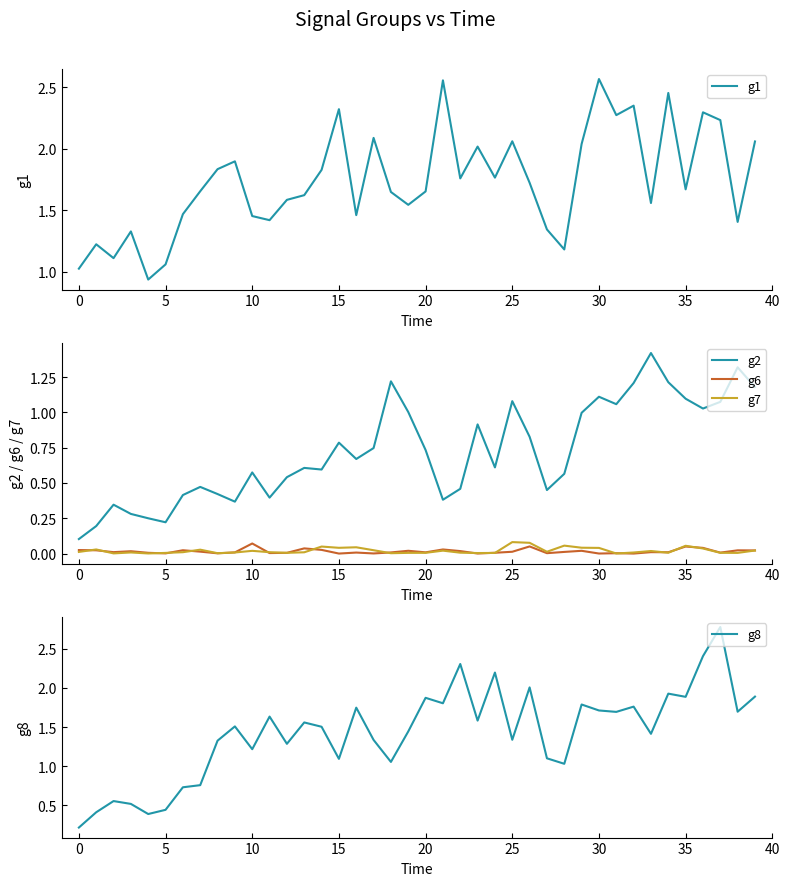

Reading left to right, transcribe all the data shown in this chart.

g1: 1.0	1.2	1.1	1.3	0.9	1.1	1.5	1.7	1.8	1.9	1.5	1.4	1.6	1.6	1.8	2.3	1.5	2.1	1.6	1.5	1.7	2.6	1.8	2.0	1.8	2.1	1.7	1.3	1.2	2.0	2.6	2.3	2.3	1.6	2.5	1.7	2.3	2.2	1.4	2.1
g2: 0.1	0.2	0.3	0.3	0.2	0.2	0.4	0.5	0.4	0.4	0.6	0.4	0.5	0.6	0.6	0.8	0.7	0.7	1.2	1.0	0.7	0.4	0.5	0.9	0.6	1.1	0.8	0.4	0.6	1.0	1.1	1.1	1.2	1.4	1.2	1.1	1.0	1.1	1.3	1.2
g6: 0.0	0.0	0.0	0.0	0.0	0.0	0.0	0.0	0.0	0.0	0.1	0.0	0.0	0.0	0.0	0.0	0.0	0.0	0.0	0.0	0.0	0.0	0.0	0.0	0.0	0.0	0.1	0.0	0.0	0.0	0.0	0.0	0.0	0.0	0.0	0.0	0.0	0.0	0.0	0.0
g7: 0.0	0.0	0.0	0.0	0.0	0.0	0.0	0.0	0.0	0.0	0.0	0.0	0.0	0.0	0.0	0.0	0.0	0.0	0.0	0.0	0.0	0.0	0.0	0.0	0.0	0.1	0.1	0.0	0.1	0.0	0.0	0.0	0.0	0.0	0.0	0.1	0.0	0.0	0.0	0.0
g8: 0.2	0.4	0.6	0.5	0.4	0.4	0.7	0.8	1.3	1.5	1.2	1.6	1.3	1.6	1.5	1.1	1.7	1.3	1.1	1.4	1.9	1.8	2.3	1.6	2.2	1.3	2.0	1.1	1.0	1.8	1.7	1.7	1.8	1.4	1.9	1.9	2.4	2.8	1.7	1.9